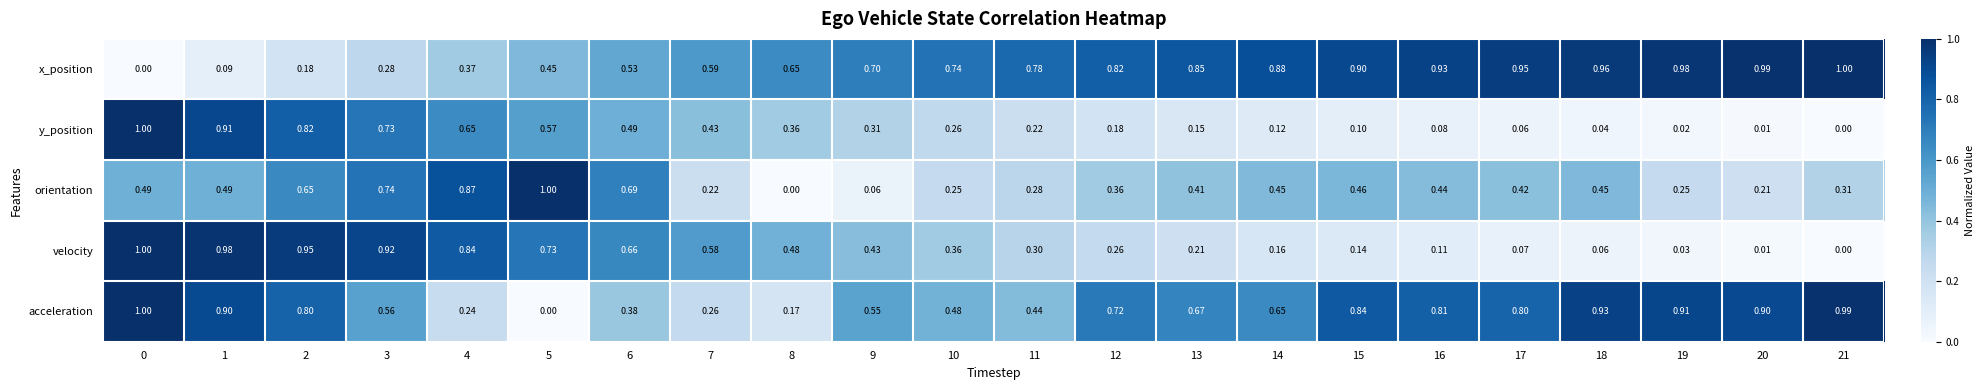

Is the value of x_position at 2 greater than the value of orientation at 2?

No